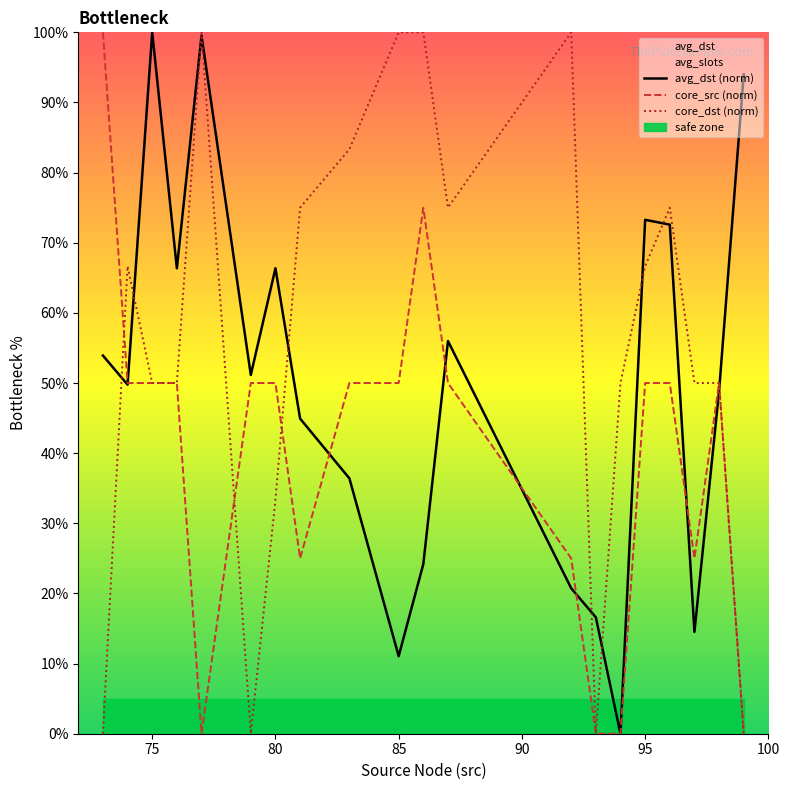

What is the highest value of the core_src (norm) series?

100.0